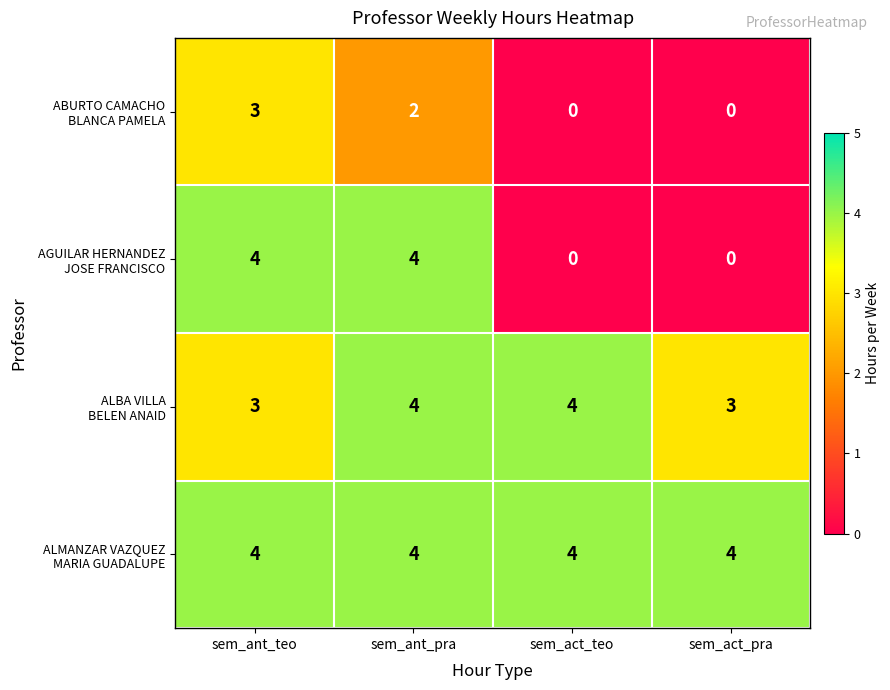

What is the total value across all series at sem_ant_pra?

14